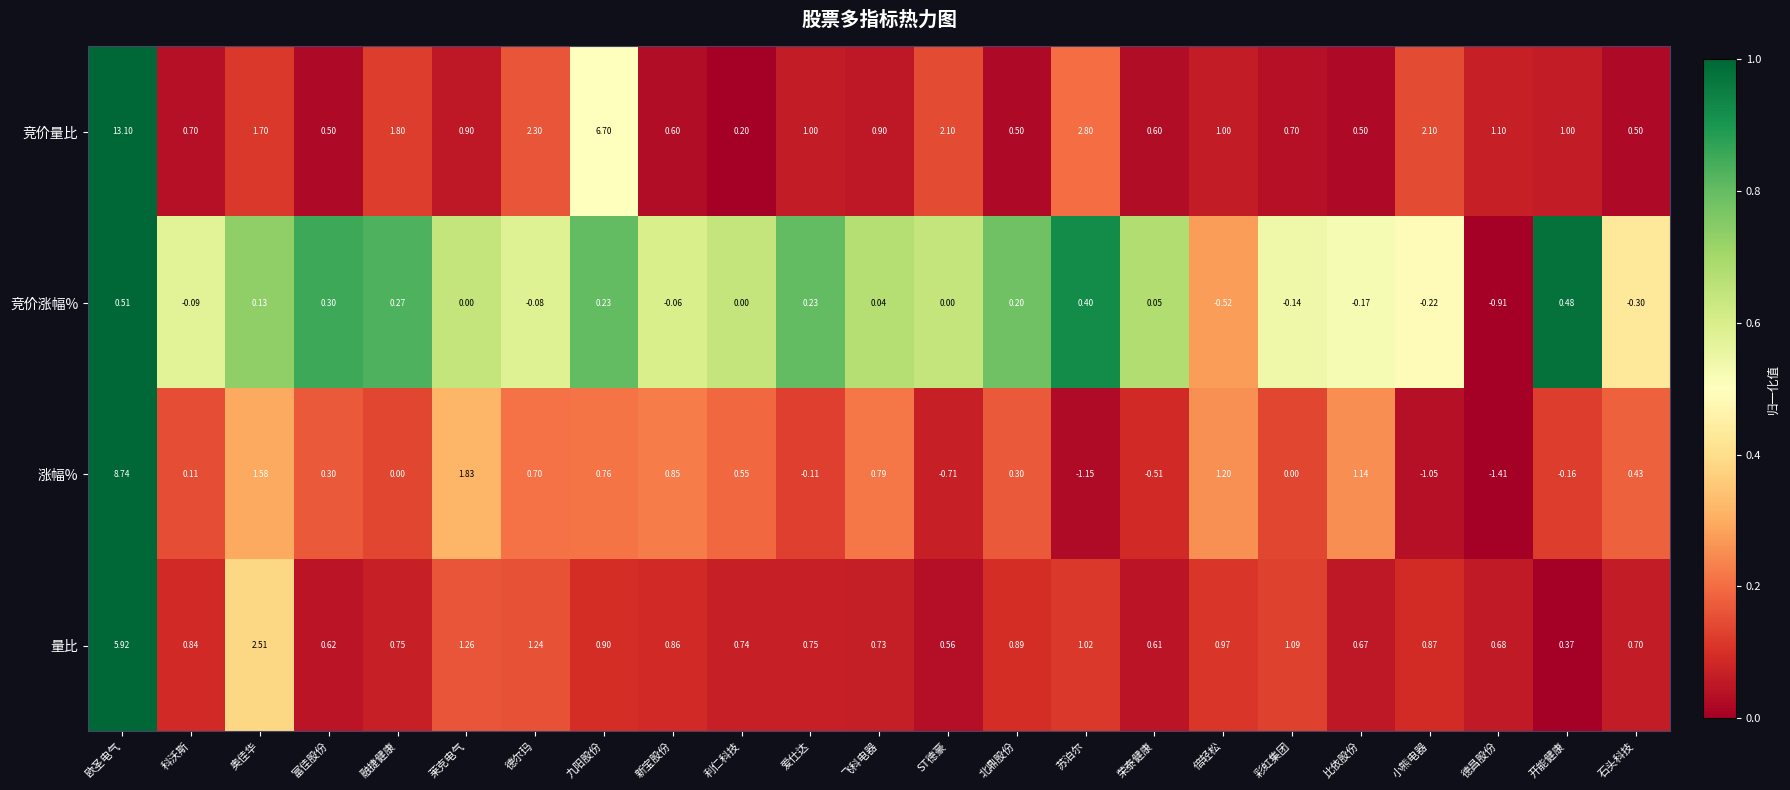

At which label does 量比 reach its minimum?

开能健康